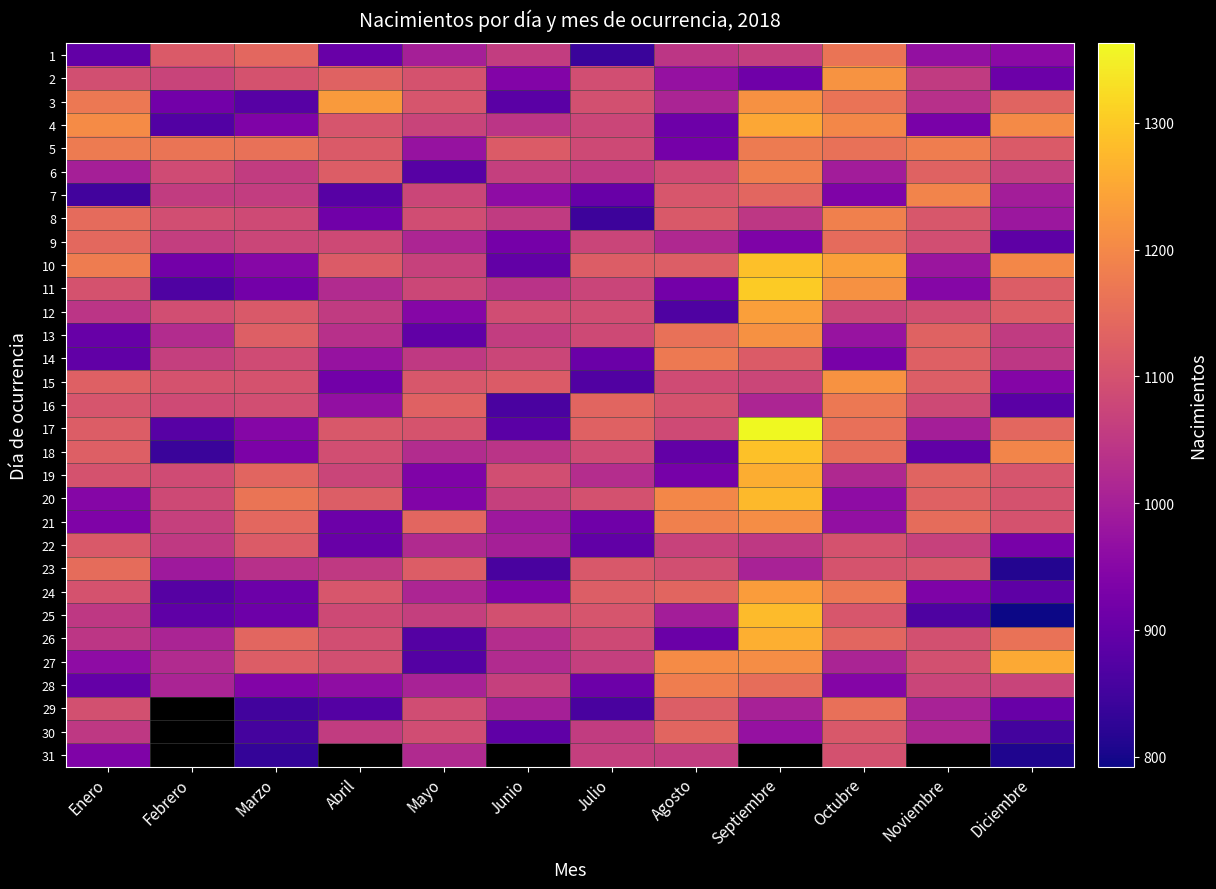

True or false: 24 has a value of 346.2 at Abril.

False